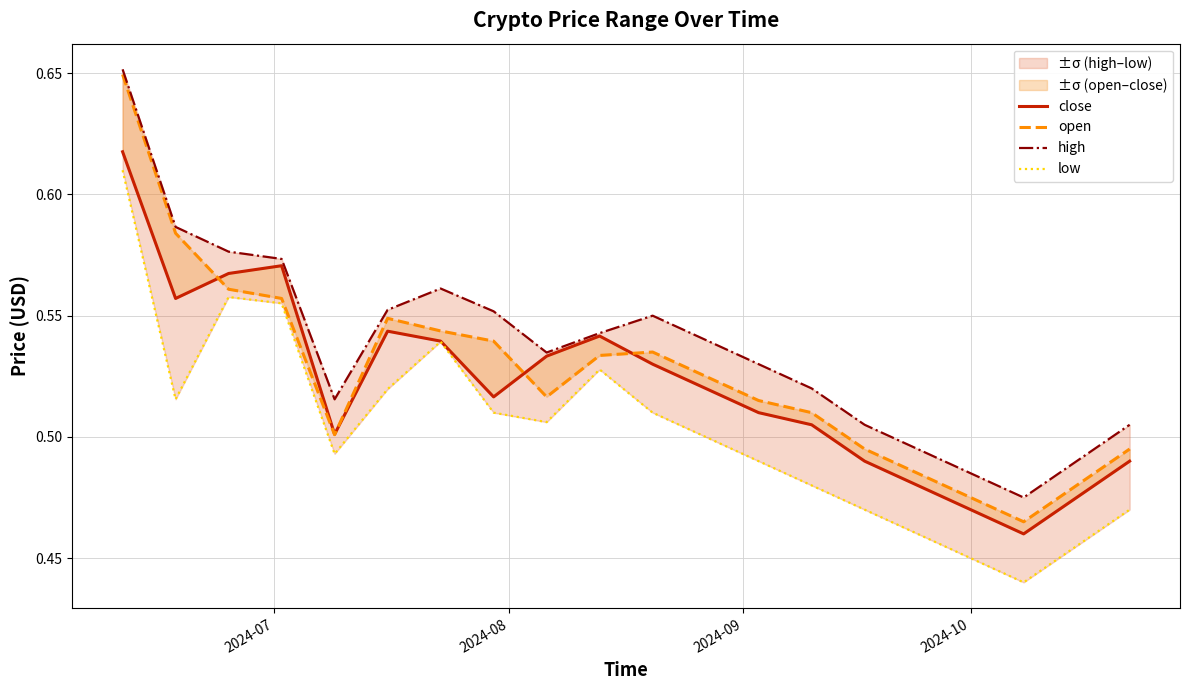

List the series in order of their peak value, highest first.

high, open, close, low